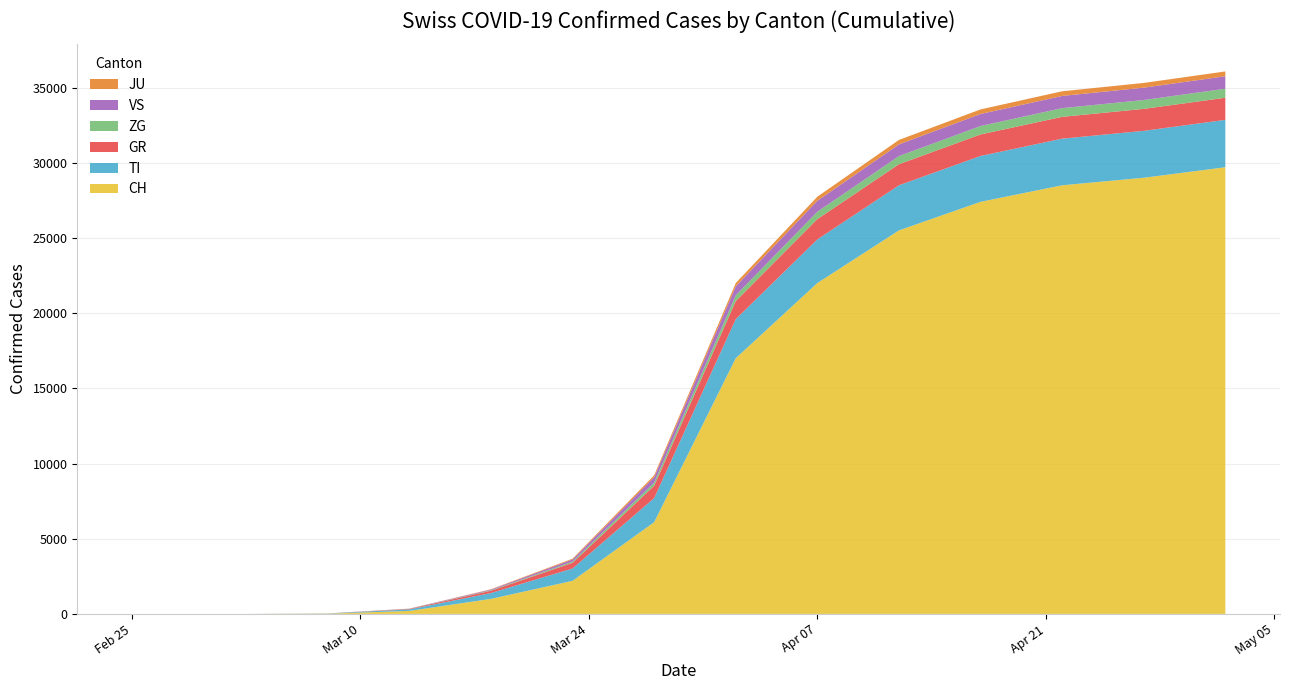

Reading left to right, what are all the values shown in this chart?

CH: 0	0	0	0	0	0	0	0	18	200	1000	2200	6100	17000	22000	25500	27400	28500	29000	29700
TI: 0	0	0	0	0	0	0	0	12	100	390	820	1600	2600	2900	3000	3050	3100	3120	3150
GR: 0	0	0	0	0	0	0	0	2	30	150	380	820	1200	1350	1400	1430	1450	1460	1470
ZG: 0	0	0	0	0	0	0	0	1	8	30	80	210	380	490	540	560	580	590	600
VS: 0	0	0	0	0	0	0	0	1	10	50	140	360	600	730	780	800	810	820	830
JU: 0	0	0	0	0	0	0	0	0	5	20	55	130	220	270	295	305	310	315	320